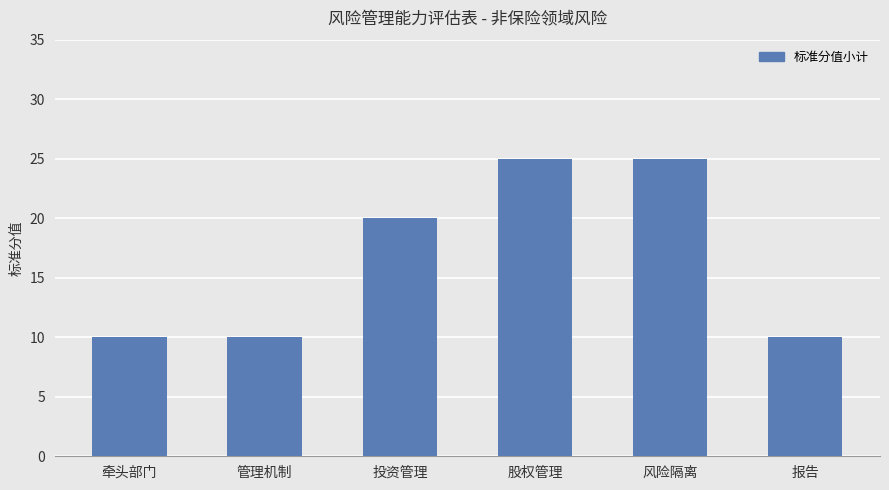

What is the change in value from 投资管理 to 报告?

-10